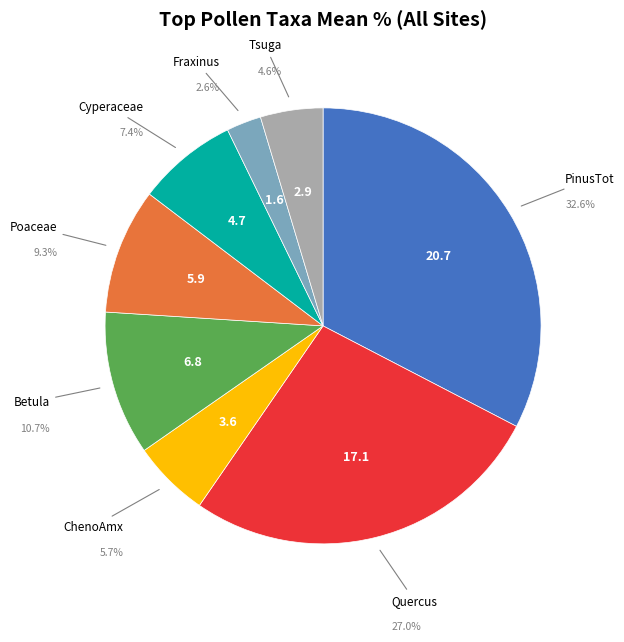

Is there any slice that represents more than half of the pie?

No